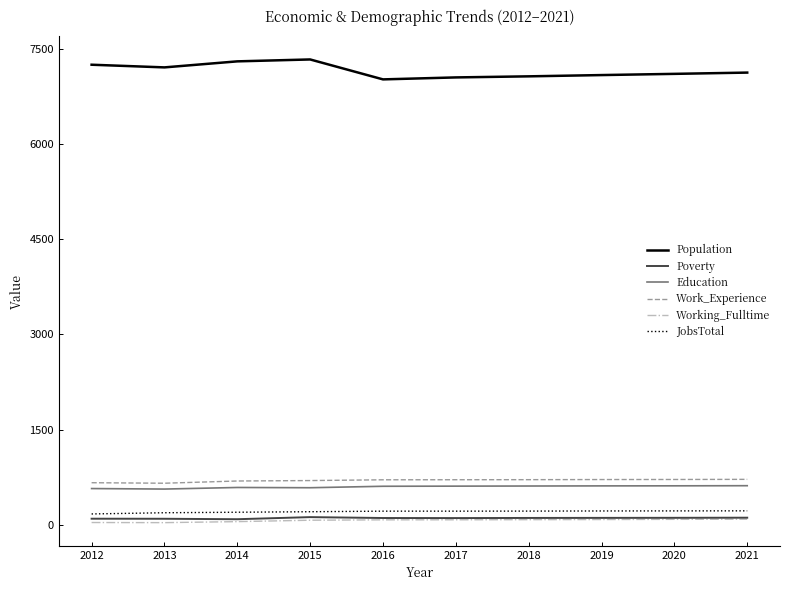

What is the greatest value displayed?

7332